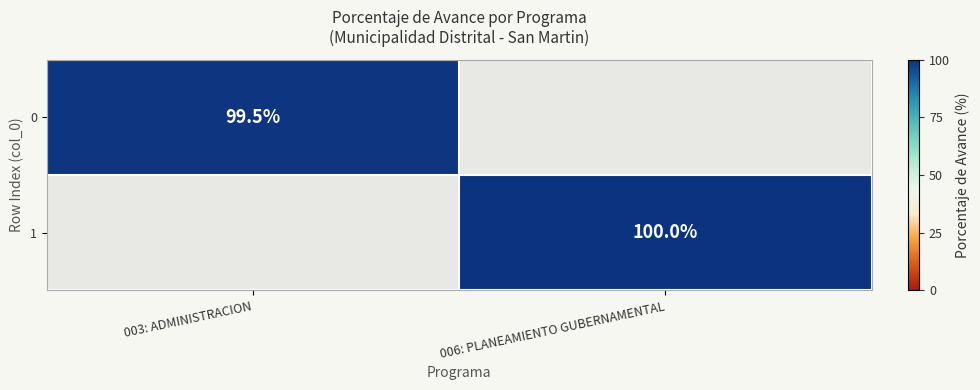

True or false: 1 has a value of 51.1 at 006: PLANEAMIENTO GUBERNAMENTAL.

False